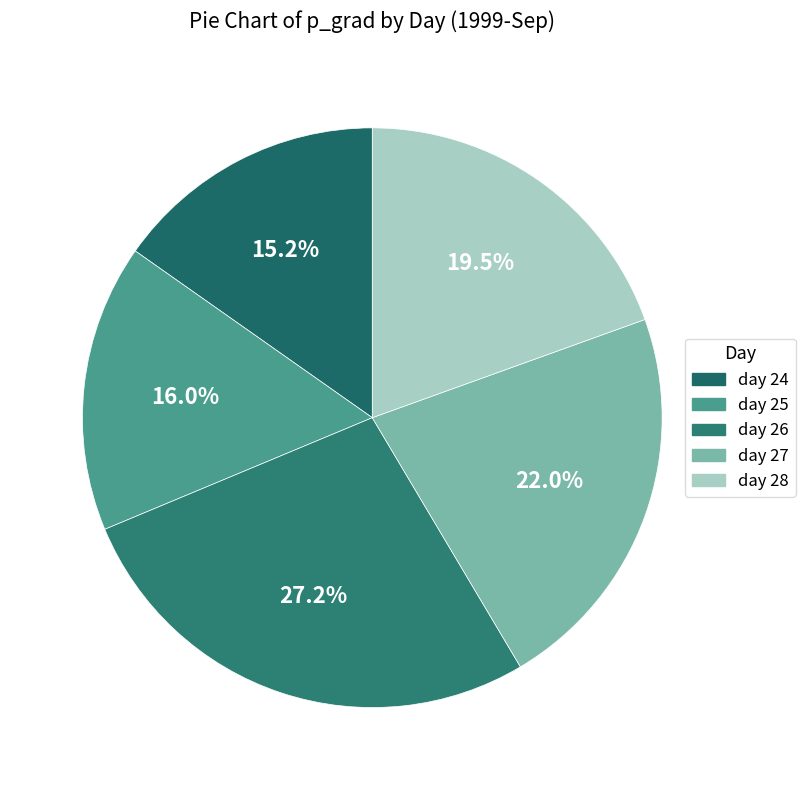

Which has a higher value, day 28 or day 25?

day 28